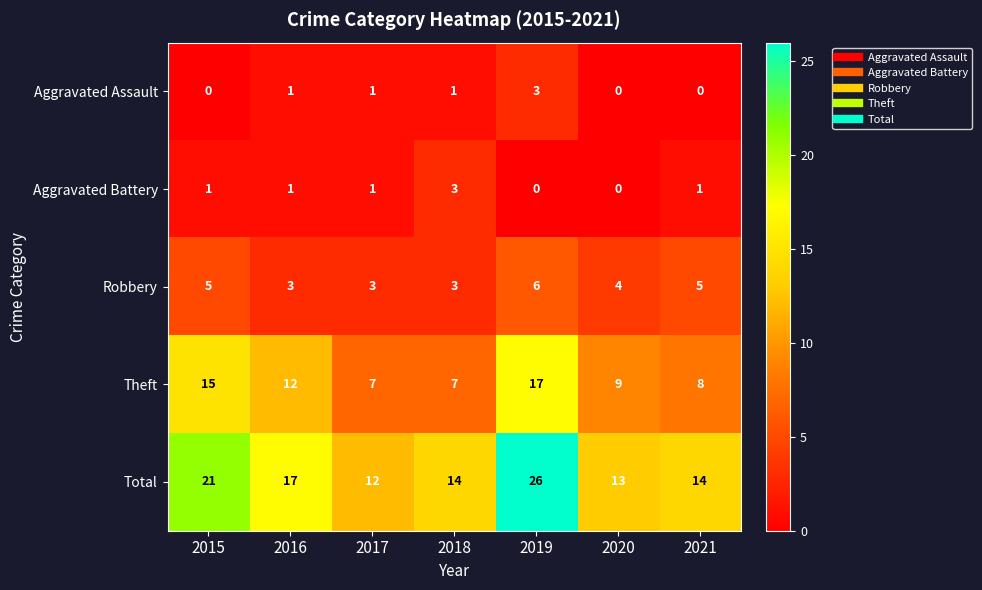

How many Theft values are between 7 and 15?

6